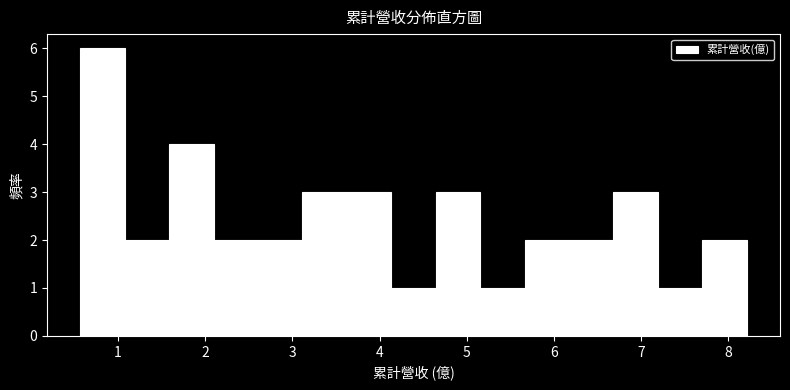

Reading left to right, transcribe this chart: for each bar, give the range it covers on the x-axis and its height. Neither the bar edges nor the heights are printed on the chart, so give them approximately, as read against the axes.

0.6 to 1.1: 6
1.1 to 1.6: 2
1.6 to 2.1: 4
2.1 to 2.6: 2
2.6 to 3.1: 2
3.1 to 3.6: 3
3.6 to 4.1: 3
4.1 to 4.6: 1
4.6 to 5.2: 3
5.2 to 5.7: 1
5.7 to 6.2: 2
6.2 to 6.7: 2
6.7 to 7.2: 3
7.2 to 7.7: 1
7.7 to 8.2: 2